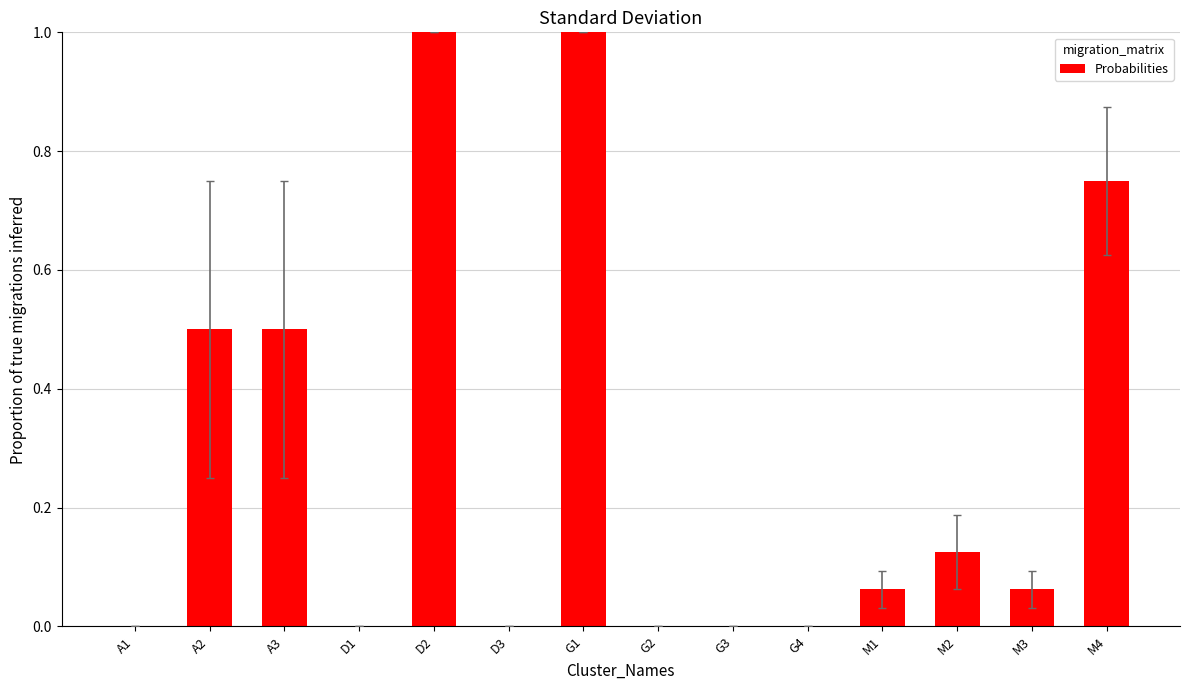

The value at G3 is 0.7. True or false?

False